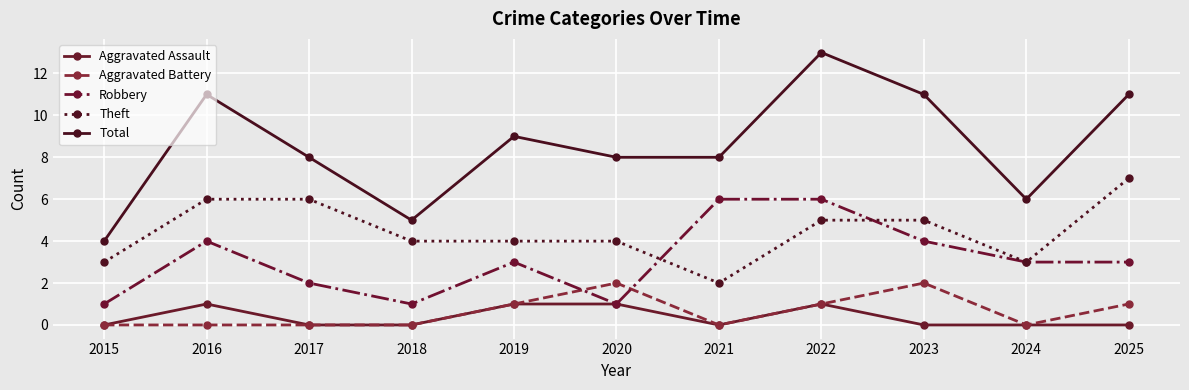

Reading left to right, list all the values displayed in this chart.

Aggravated Assault: 2015=0	2016=1	2017=0	2018=0	2019=1	2020=1	2021=0	2022=1	2023=0	2024=0	2025=0
Aggravated Battery: 2015=0	2016=0	2017=0	2018=0	2019=1	2020=2	2021=0	2022=1	2023=2	2024=0	2025=1
Robbery: 2015=1	2016=4	2017=2	2018=1	2019=3	2020=1	2021=6	2022=6	2023=4	2024=3	2025=3
Theft: 2015=3	2016=6	2017=6	2018=4	2019=4	2020=4	2021=2	2022=5	2023=5	2024=3	2025=7
Total: 2015=4	2016=11	2017=8	2018=5	2019=9	2020=8	2021=8	2022=13	2023=11	2024=6	2025=11